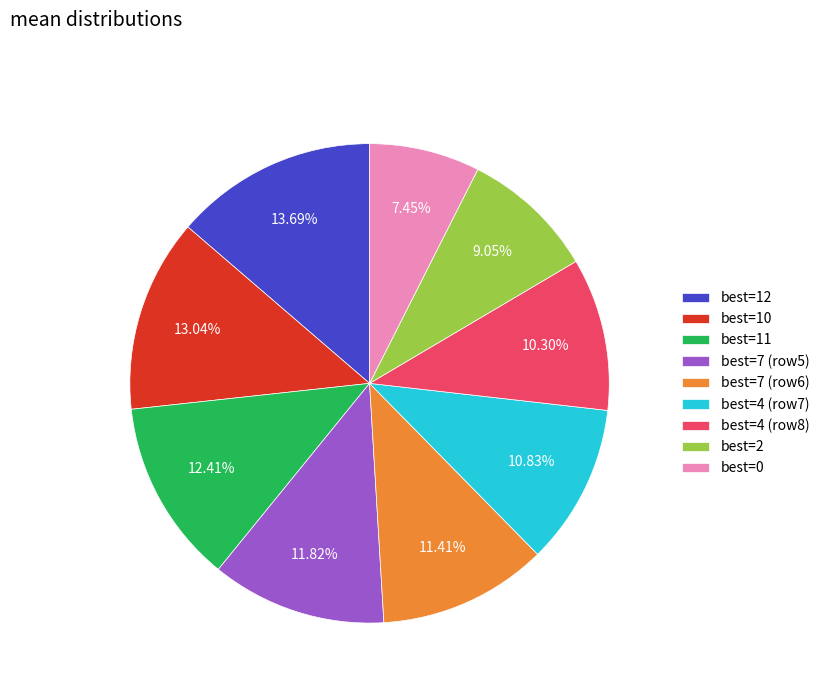

Combined, do best=12 and best=2 account for over 50%?

No